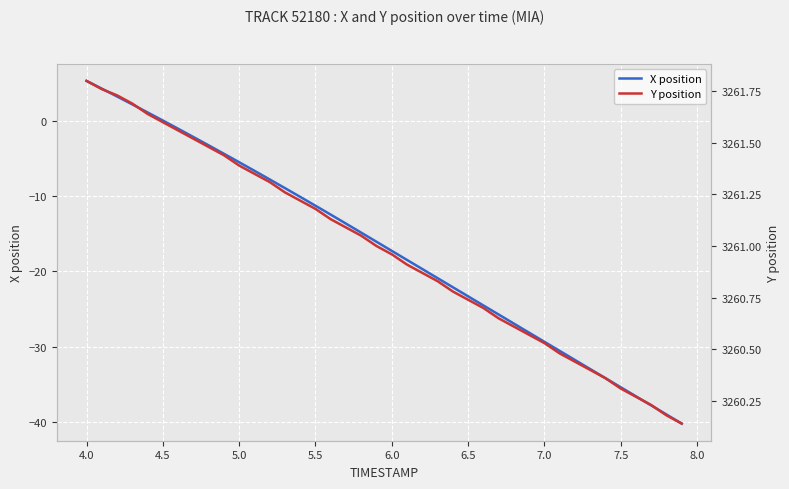

What is the sum of all Y position values?

130439.2